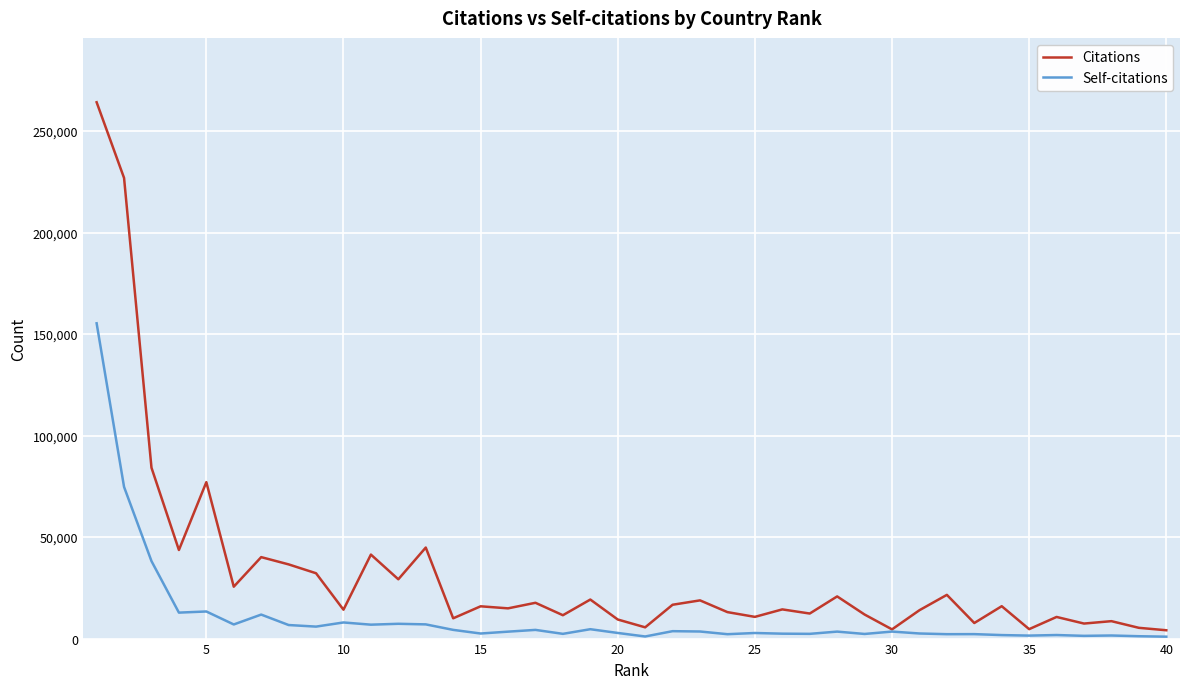

Which series has the largest range (max minus min)?

Citations